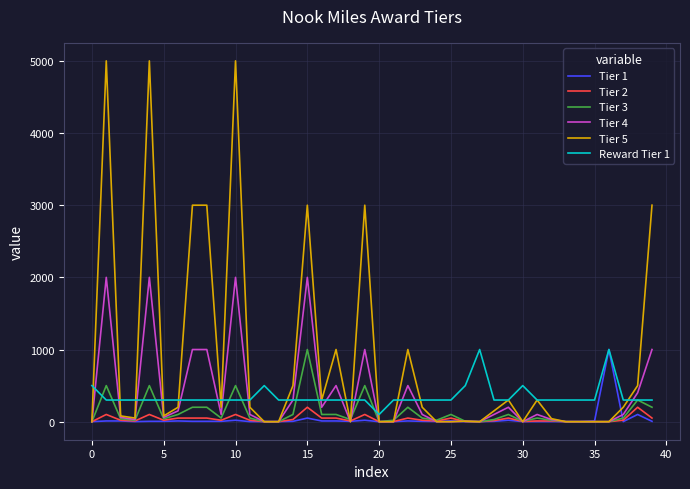

At how many categories does at least one series exceed 2691?

8